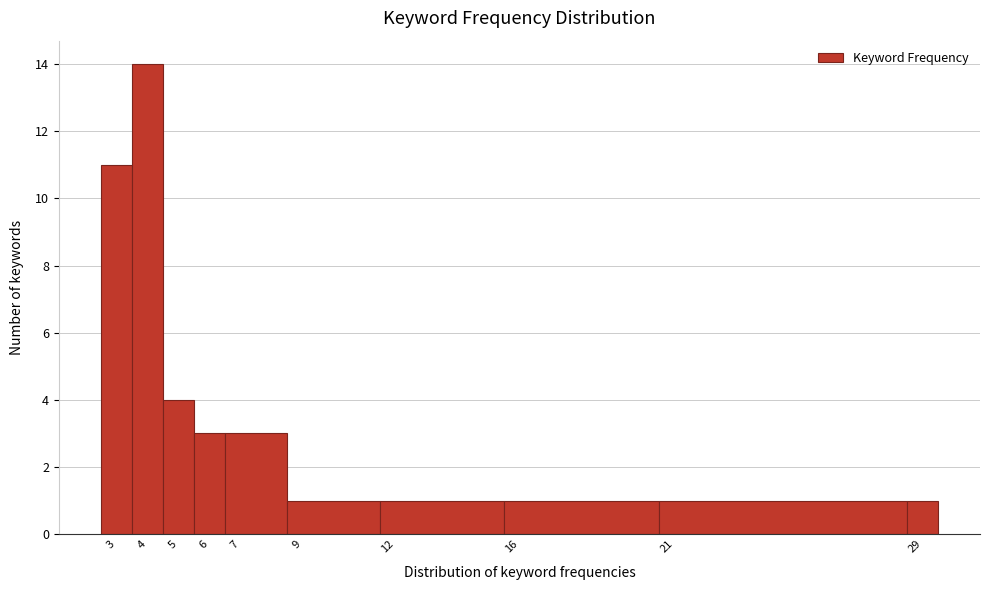

How tall is the bar that spans 3.5 to 4.5 on the x-axis? The values are not printed on the chart, so give them approximately, as read against the axis.

14